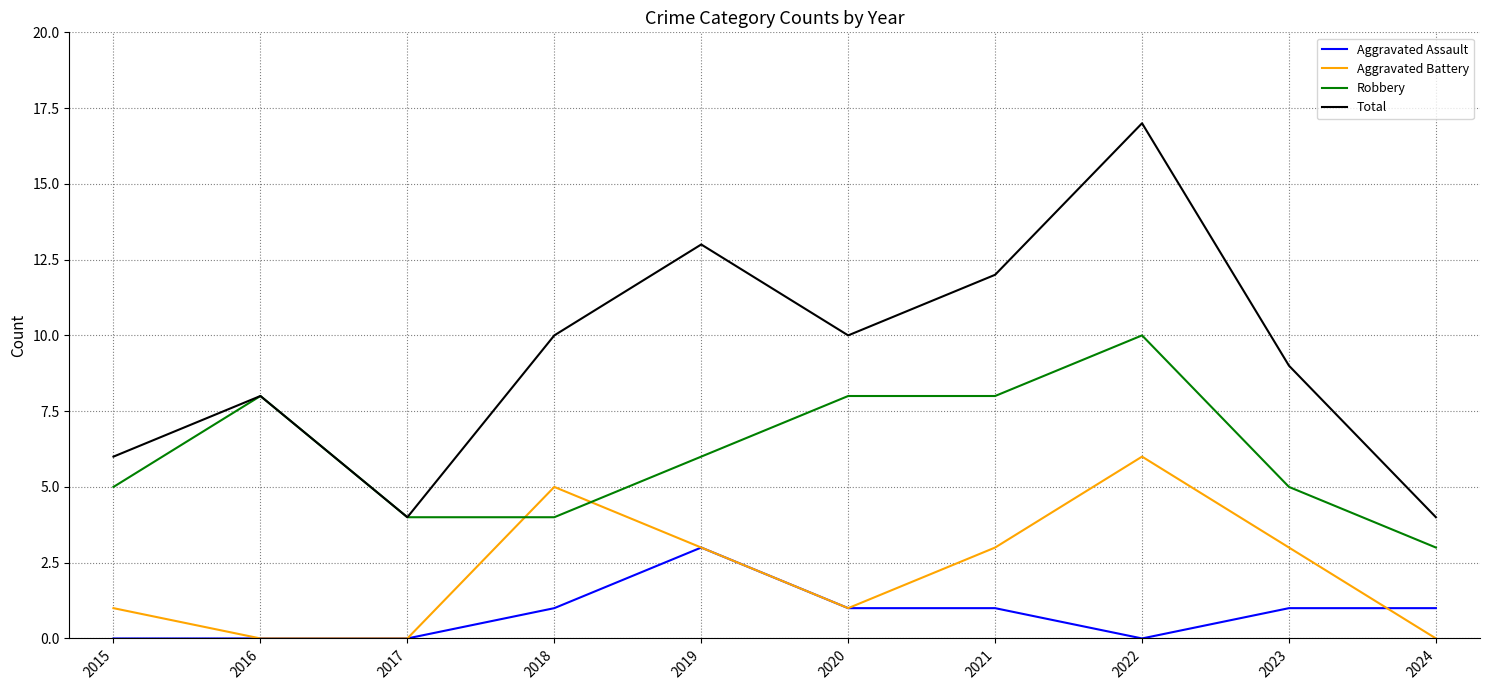

What is the spread (max minus min) of values at 2024?

4